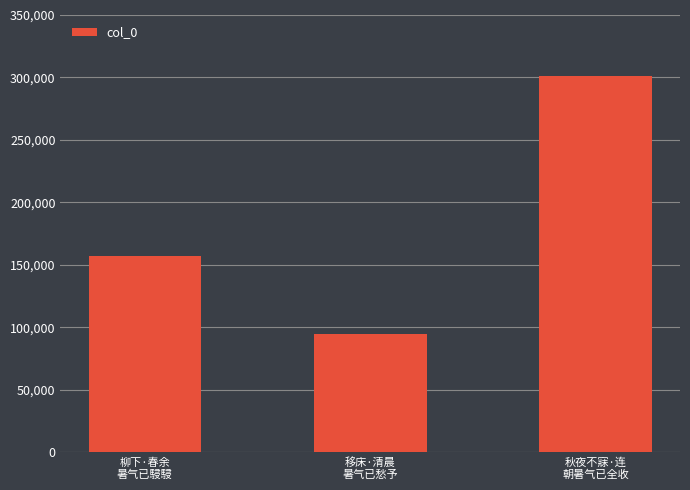

What is the change in value from 移床·清晨
暑气已愁予 to 秋夜不寐·连
朝暑气已全收?

+206292